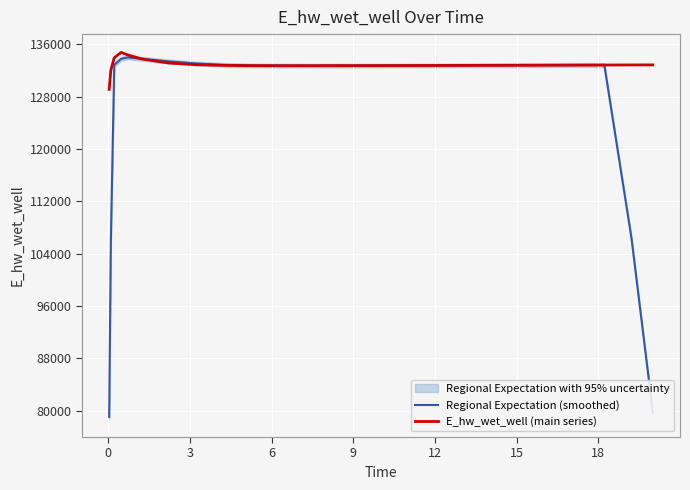

Reading left to right, what are all the values shown in this chart?

Regional Expectation (smoothed): 79030.9	105985.5	132863.1	133794.4	134010.5	133797.9	133402.0	133075.4	132867.8	132785.7	132755.8	132747.6	132748.7	132754.1	132761.6	132770.5	132780.2	132790.4	132801.1	132812.1	132823.4	132834.9	132846.0	106281.4	79714.5
E_hw_wet_well (main series): 129124.4	132071.9	133958.1	134773.0	134388.4	133780.8	133152.4	132895.1	132793.5	132755.2	132742.9	132741.8	132745.8	132752.4	132760.6	132769.8	132779.6	132790.0	132800.8	132811.8	132823.2	132834.7	132846.4	132858.3	132867.6